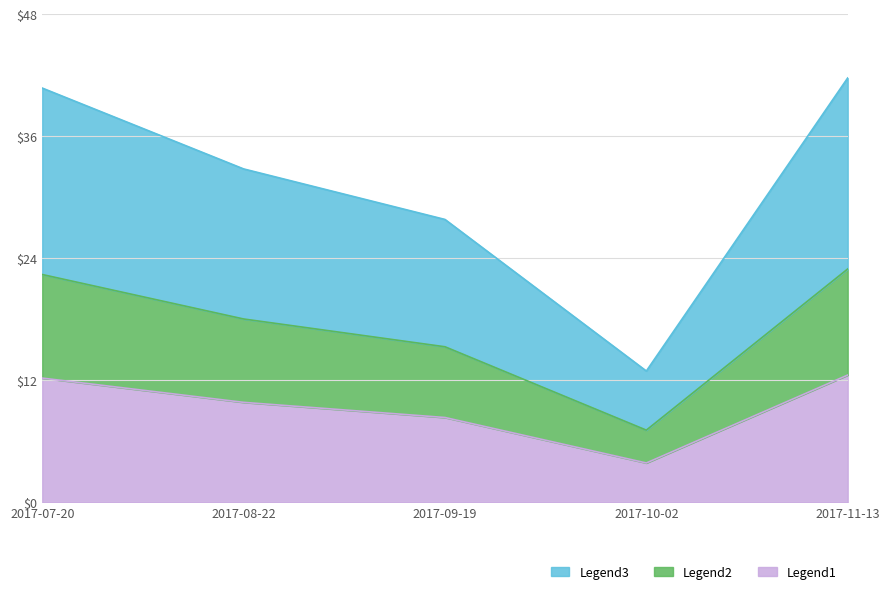

How many interior local valleys (lower than both neighbors) does the data have?

1